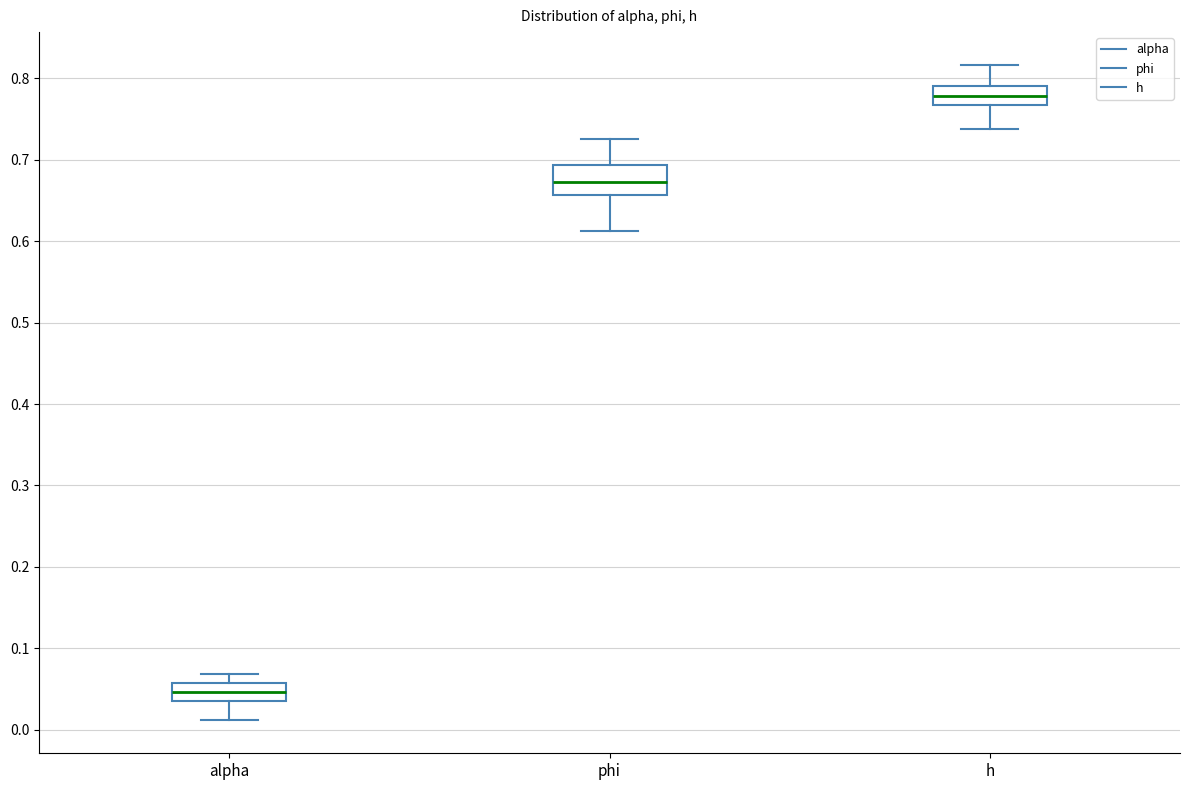

Where does the lower whisker of the box for phi end on the y-axis? The values are not printed on the chart, so give them approximately, as read against the axis.

0.61